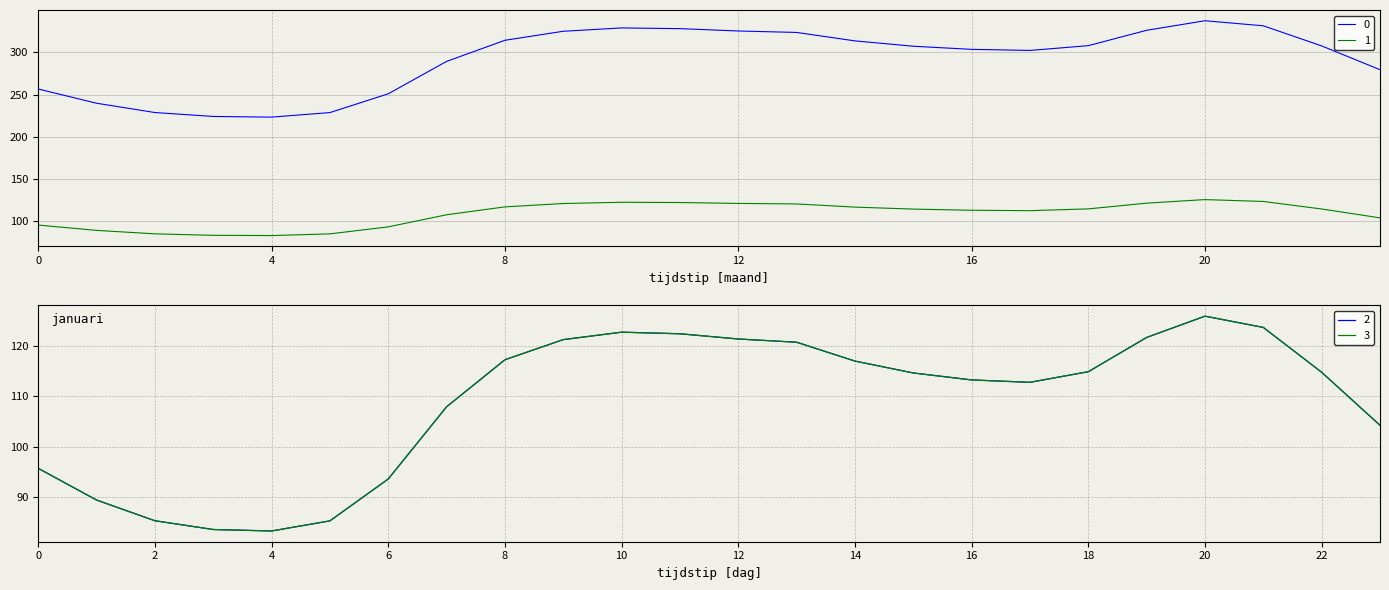

Where does the 2 series first go above 114?

8